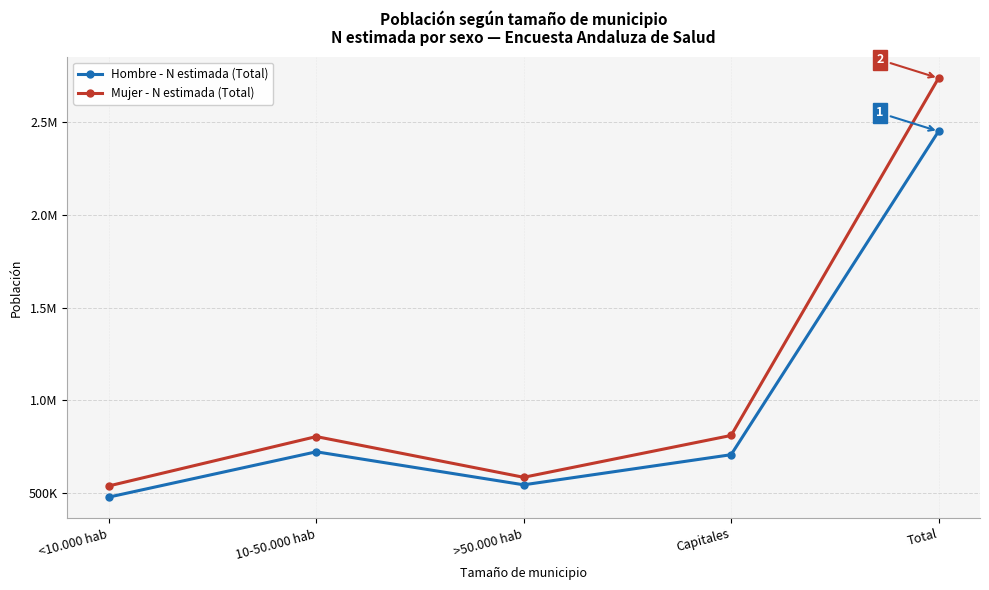

Reading left to right, list all the values displayed in this chart.

Hombre - N estimada (Total): <10.000 hab=477837	10-50.000 hab=722128	>50.000 hab=544048	Capitales=706477	Total=2450491
Mujer - N estimada (Total): <10.000 hab=538104	10-50.000 hab=804226	>50.000 hab=584609	Capitales=810316	Total=2737255